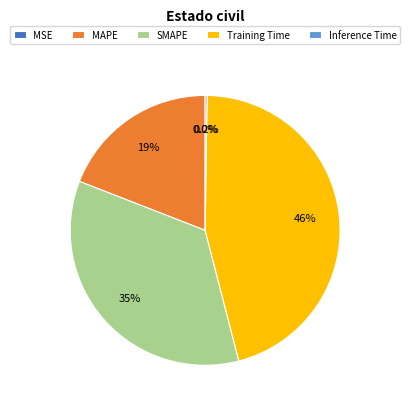

The Training Time slice represents 58% of the pie. True or false?

False